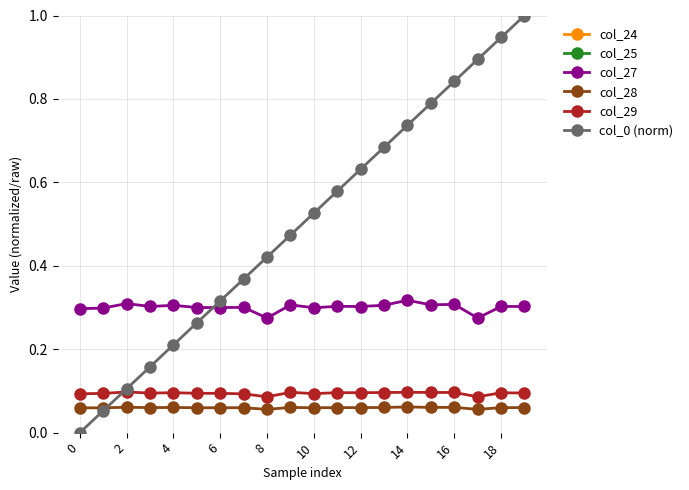

Is it true that col_0 (norm) equals 0.1 at 2?

True